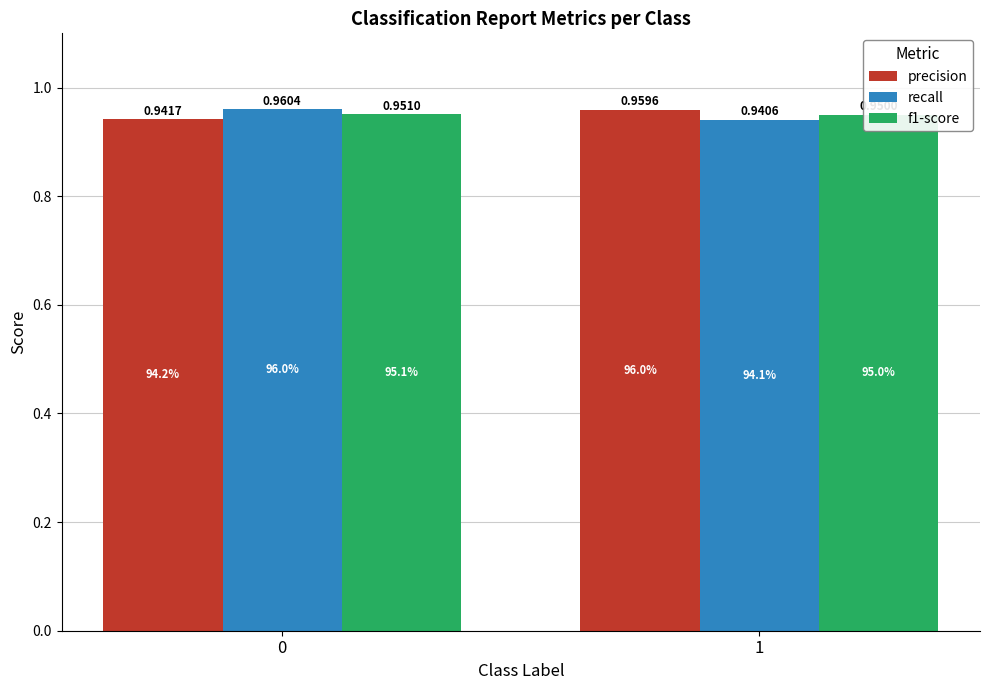

At which label does f1-score reach its minimum?

1